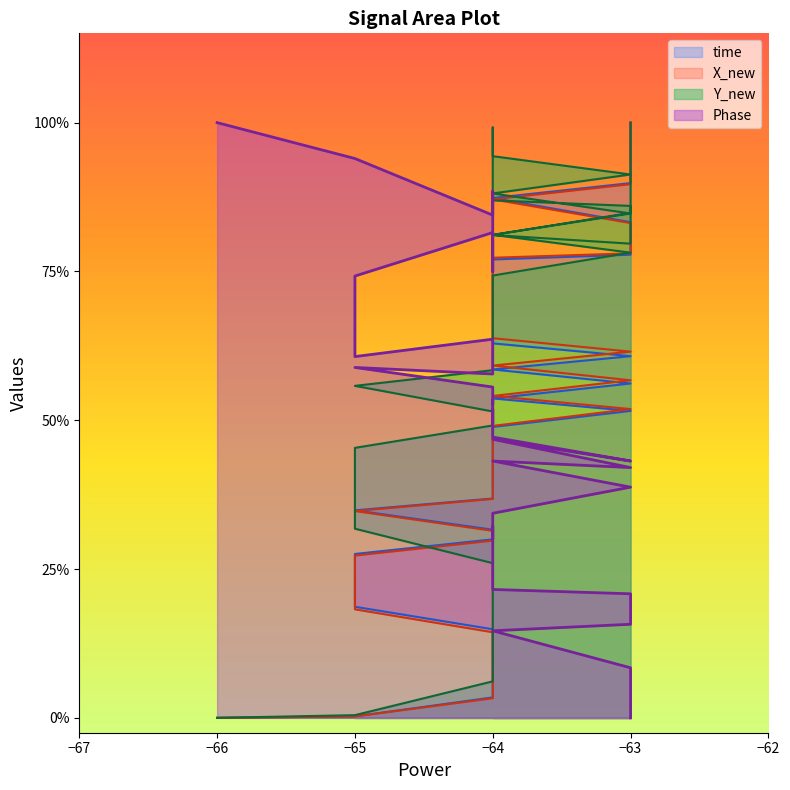

The X_new series shows 0.4 at −63. True or false?

False